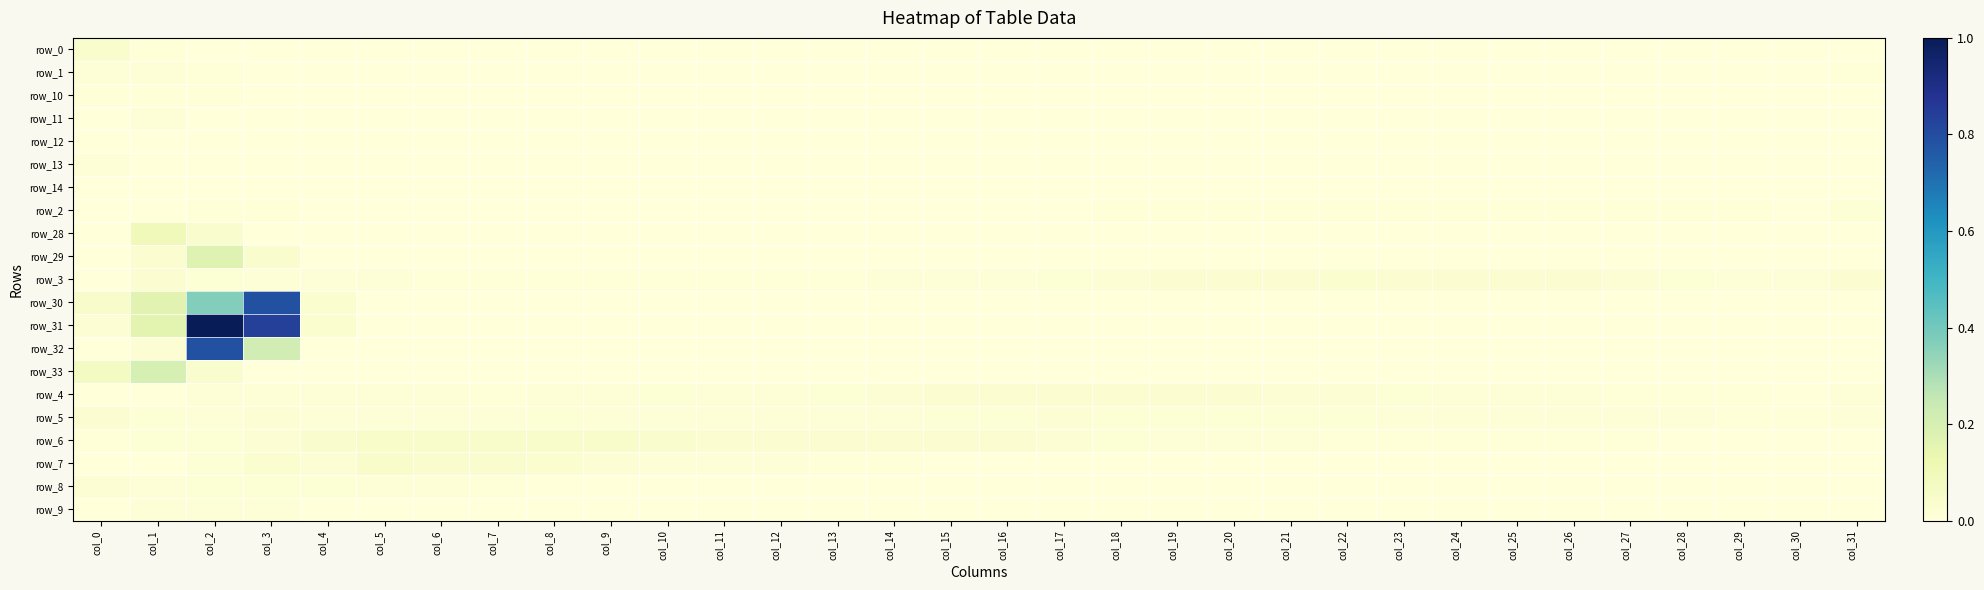

True or false: row_11 has a value of 0.0 at col_19.

True